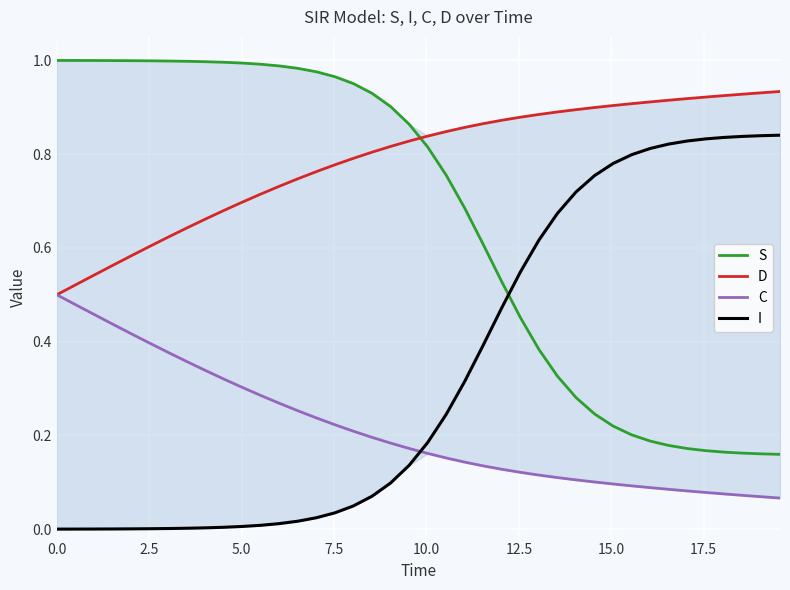

At how many categories does at least one series exceed 0?

40